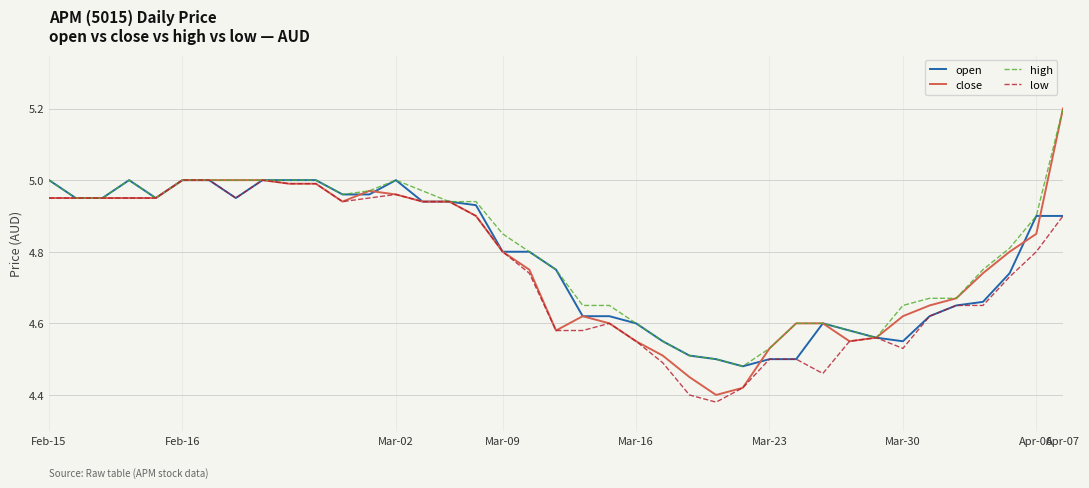

What is the maximum value for high?

5.2